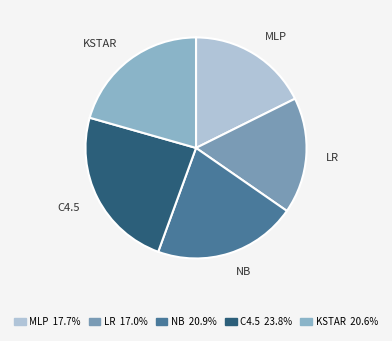

Combined, do MLP and C4.5 account for over 50%?

No